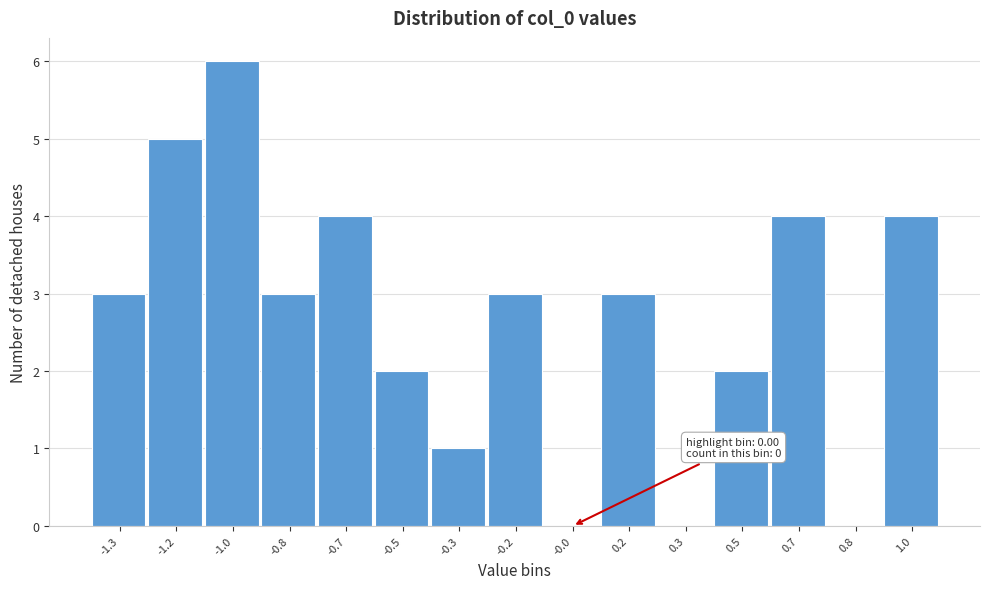

Reading left to right, what are all the values shown in this chart?

-1.3=3	-1.2=5	-1.0=6	-0.8=3	-0.7=4	-0.5=2	-0.3=1	-0.2=3	-0.0=0	0.2=3	0.3=0	0.5=2	0.7=4	0.8=0	1.0=4